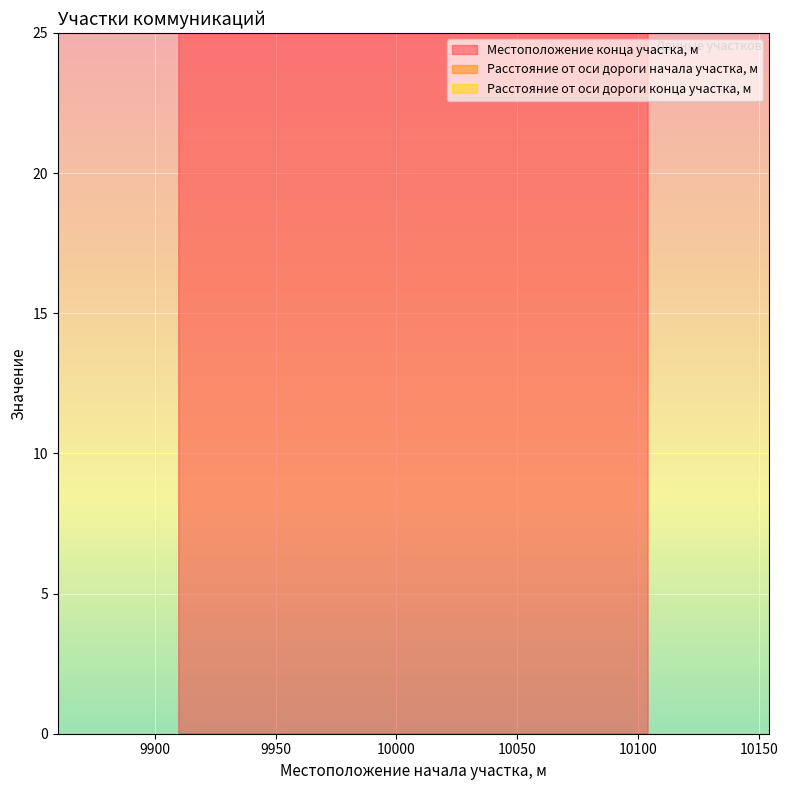

At 10104, list the series in order from largest to smallest.

Местоположение конца участка, м, Расстояние от оси дороги начала участка, м, Расстояние от оси дороги конца участка, м